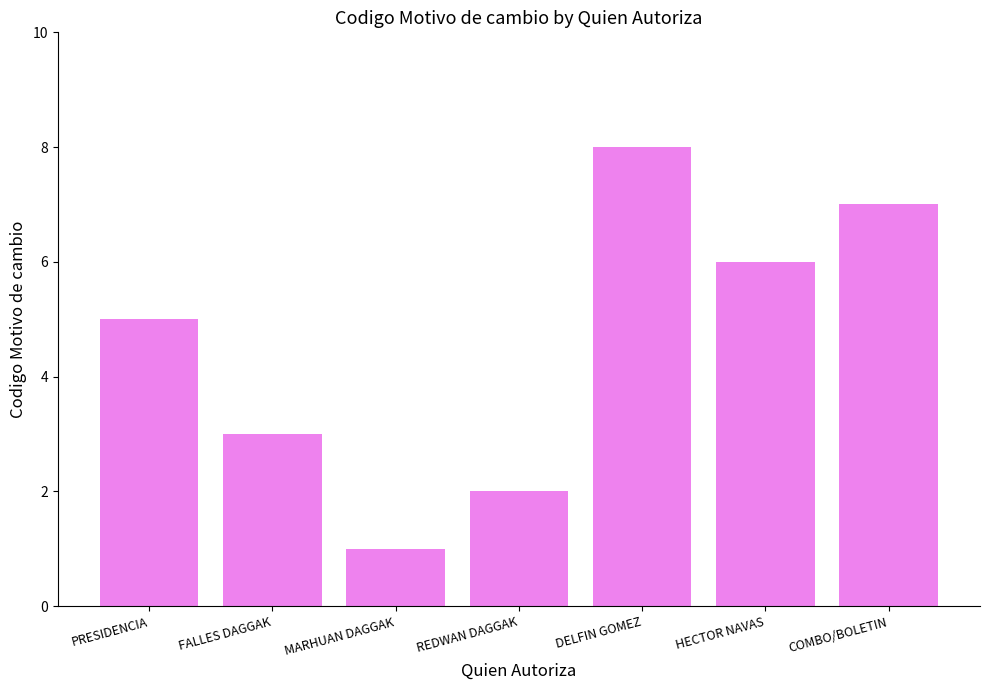

Read the value at HECTOR NAVAS.

6